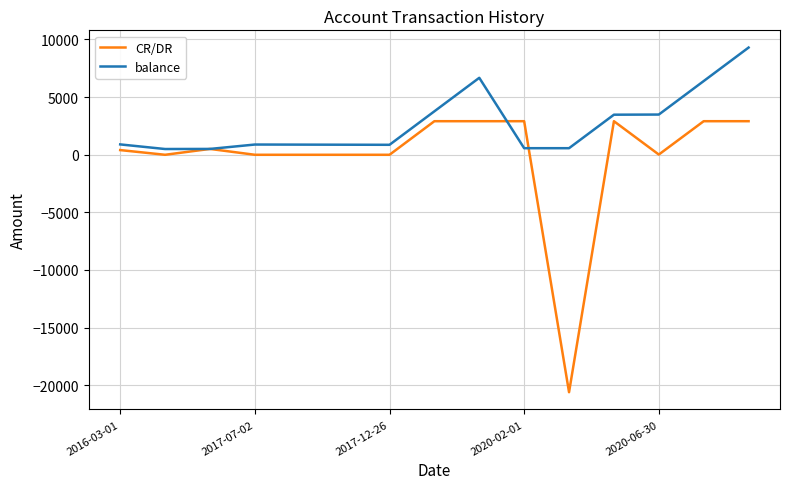

List the series in order of their peak value, lowest first.

CR/DR, balance